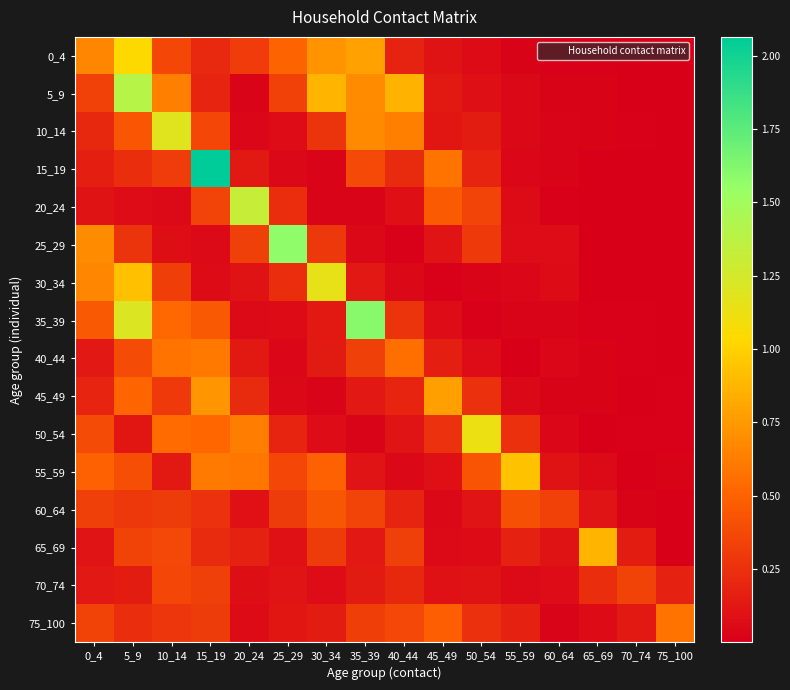

What is the spread (max minus min) of values at 40_44?

0.9